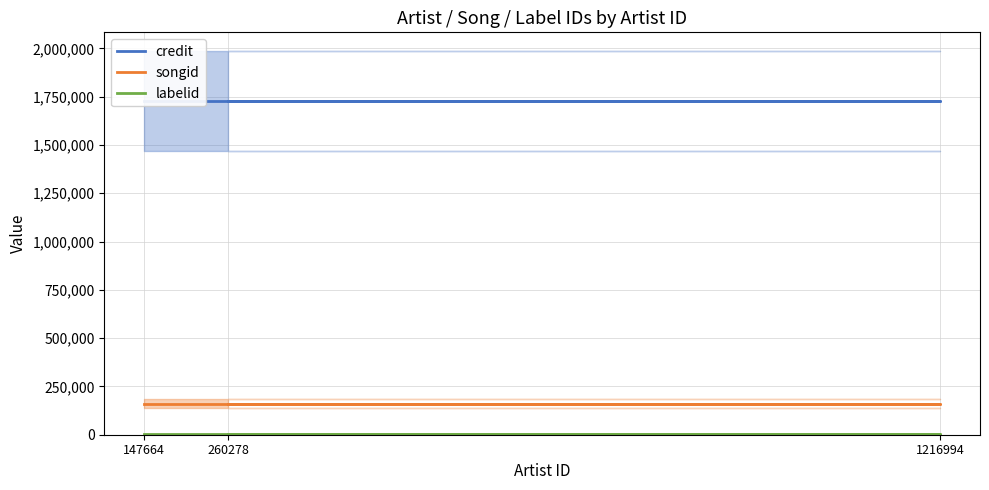

Is it true that songid equals 223029 at 260278?

False